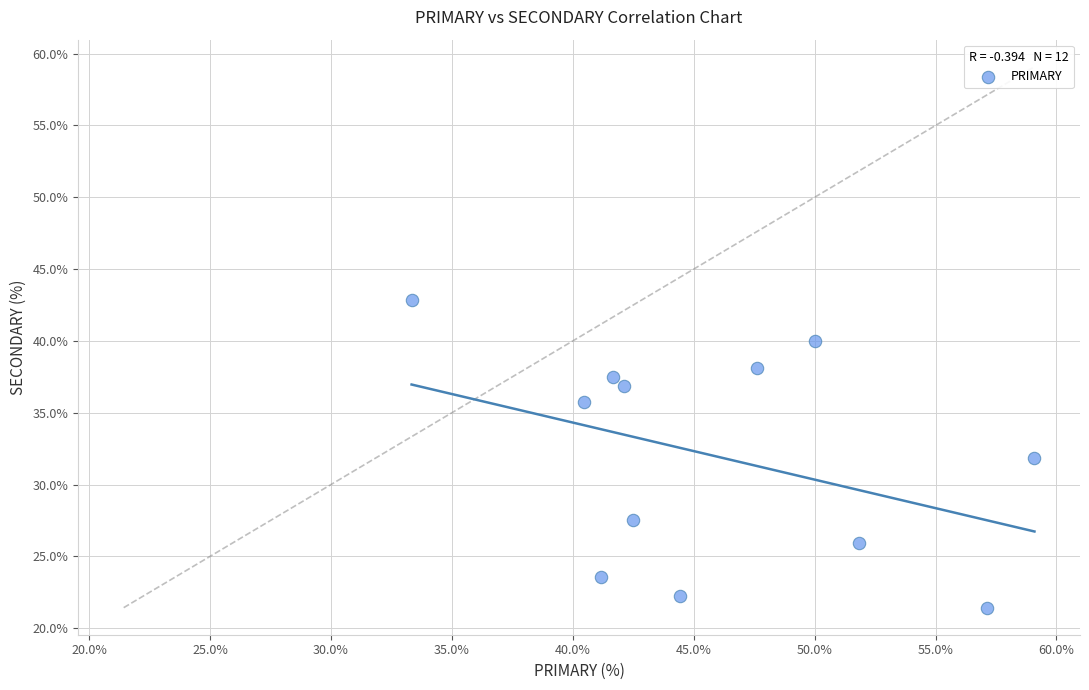

What is the average X value?

46.0